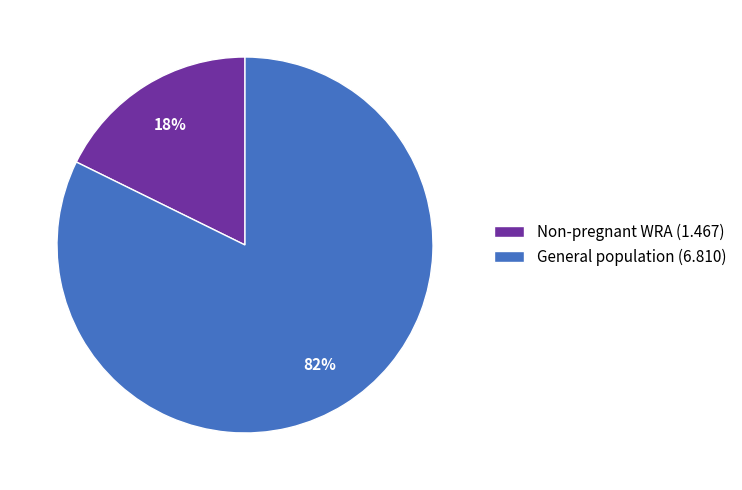

Which category has the biggest portion of the pie?

General population (6.810)